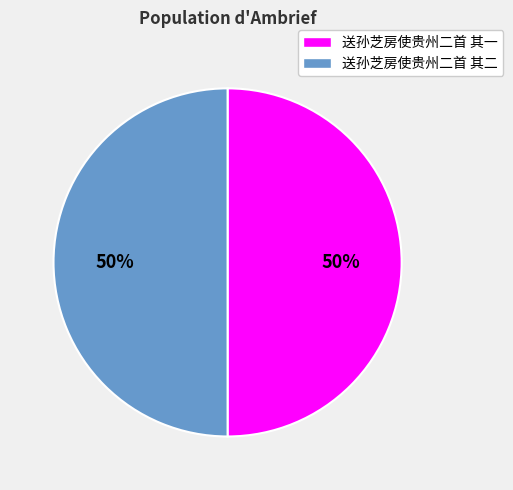

Combined, do 送孙芝房使贵州二首 其二 and 送孙芝房使贵州二首 其一 account for over 50%?

Yes